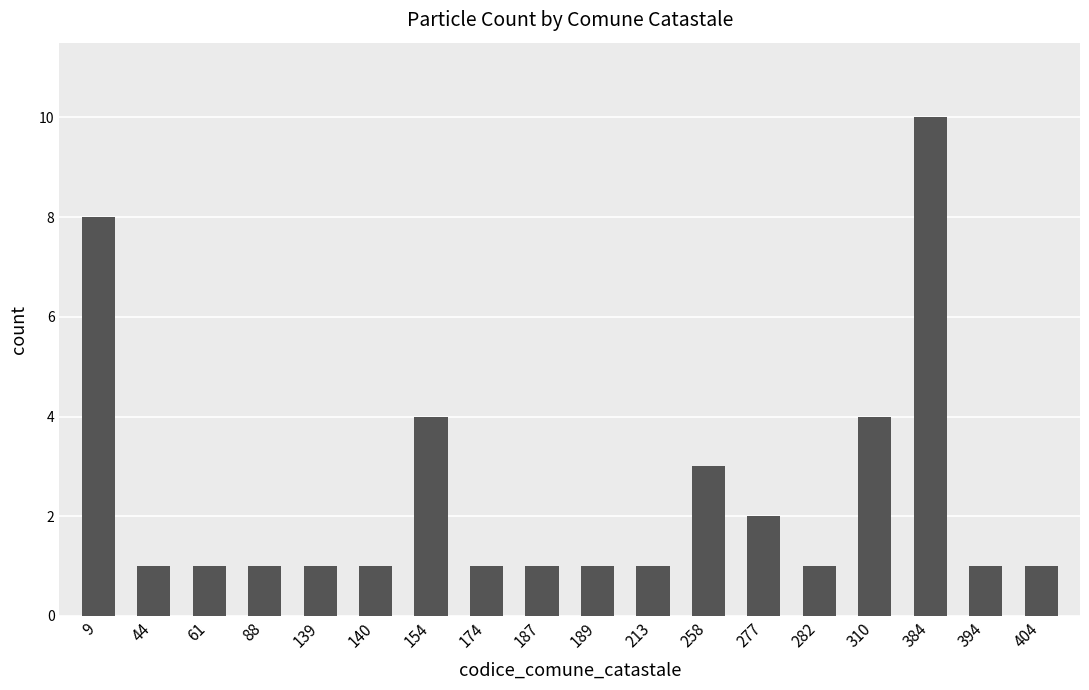

What is the value of the 5th bar from the left?

1